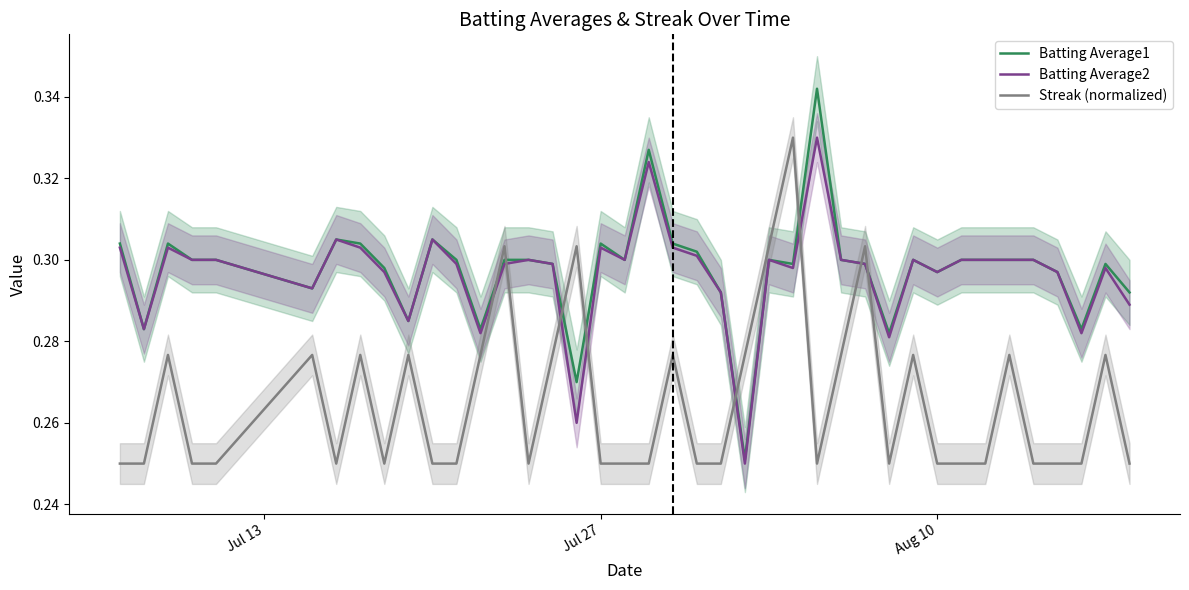

In Streak (normalized), how many points are higher than both neighbors (excluding endpoints)?

12